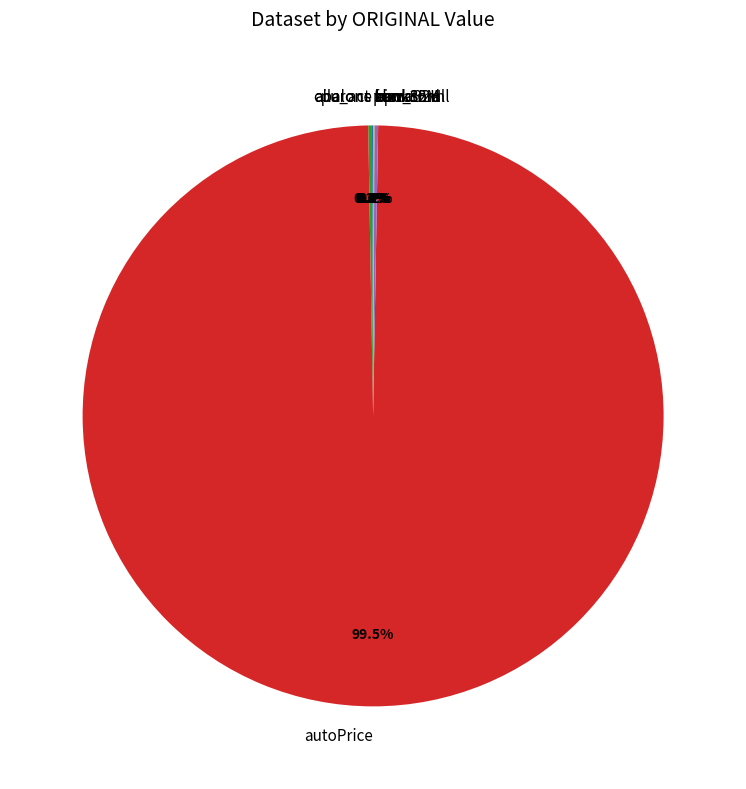

Is autoPrice the majority of the pie?

Yes